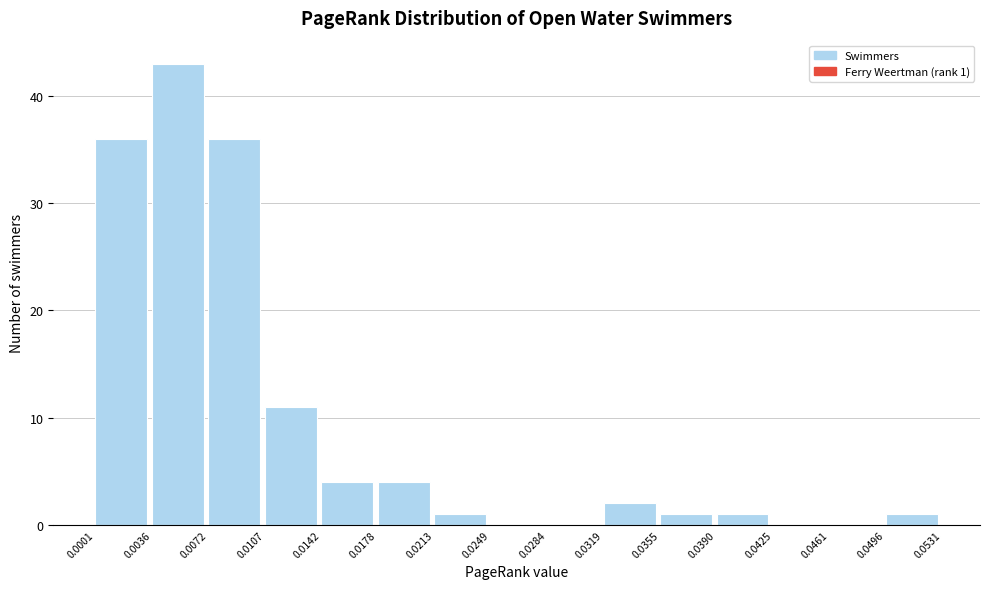

Over which range of the x-axis is the bar tallest?

0.0036 to 0.0072